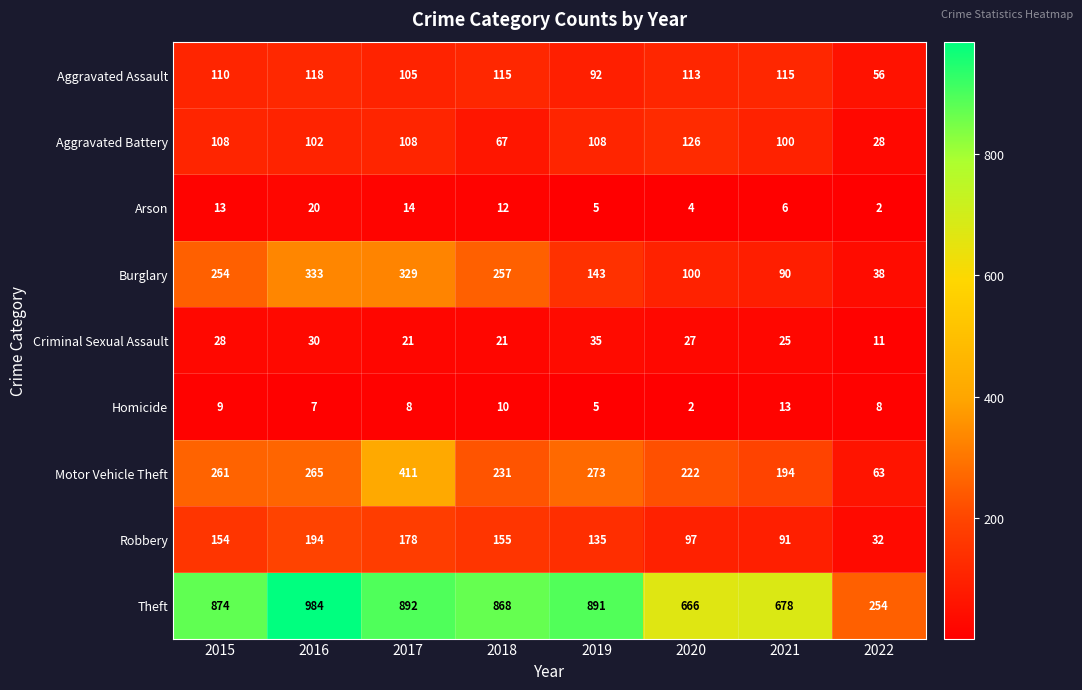

What is the spread (max minus min) of values at 2016?

977